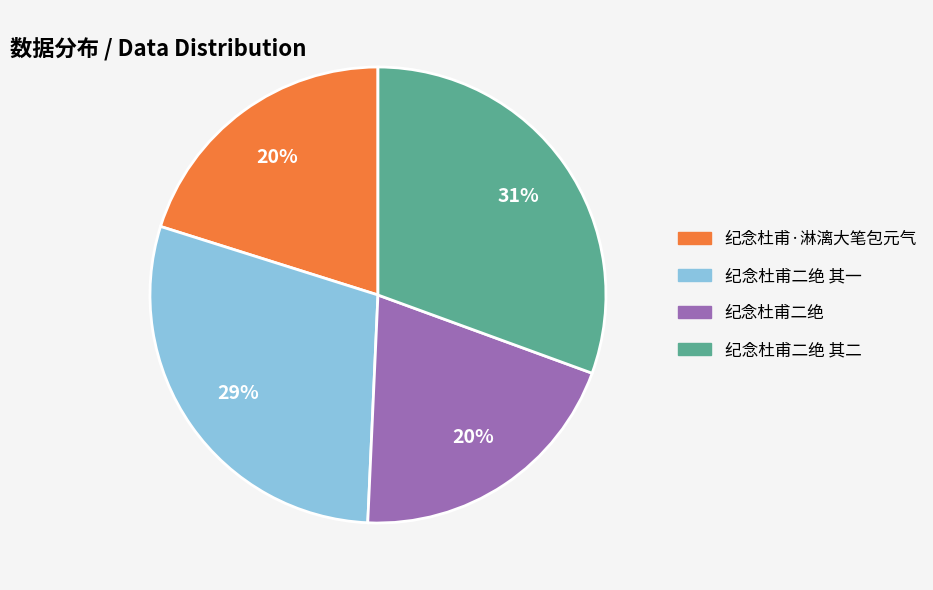

Does any single category account for the majority?

No